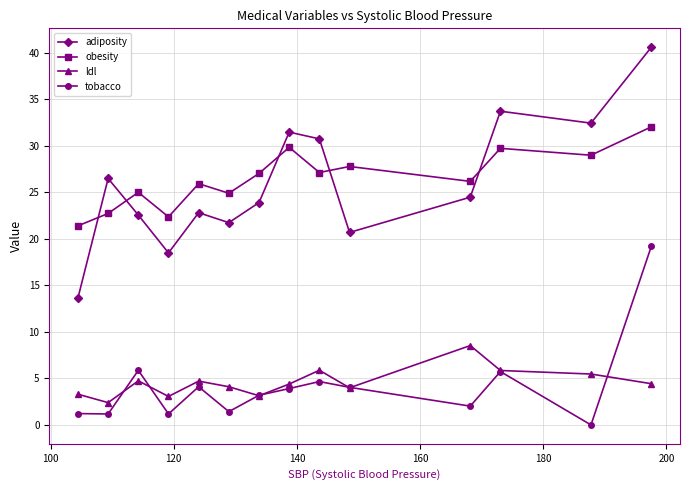

Which series has the largest total across all categories?

obesity